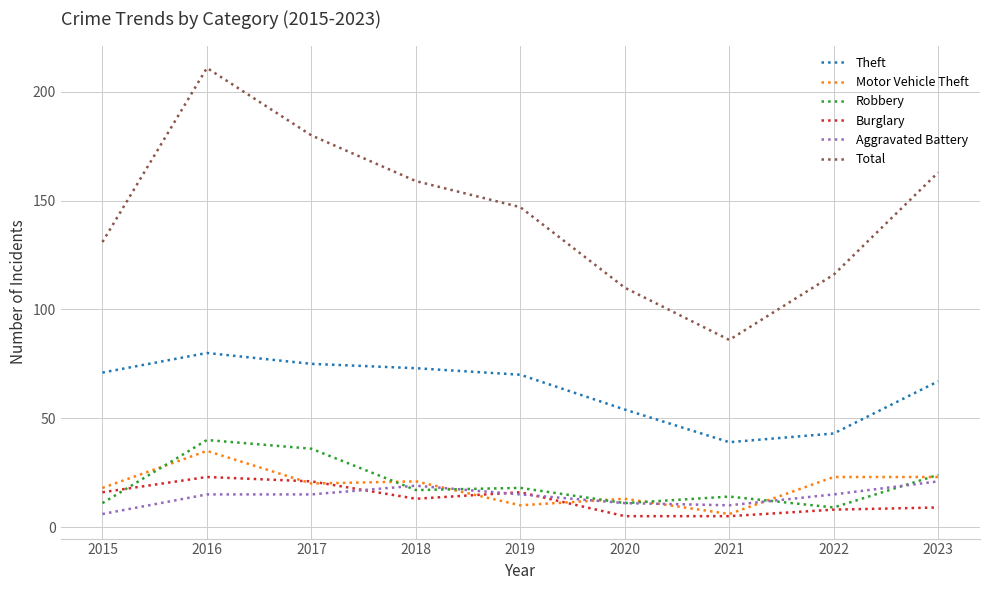

The value of Aggravated Battery at 2022 is 15. True or false?

True